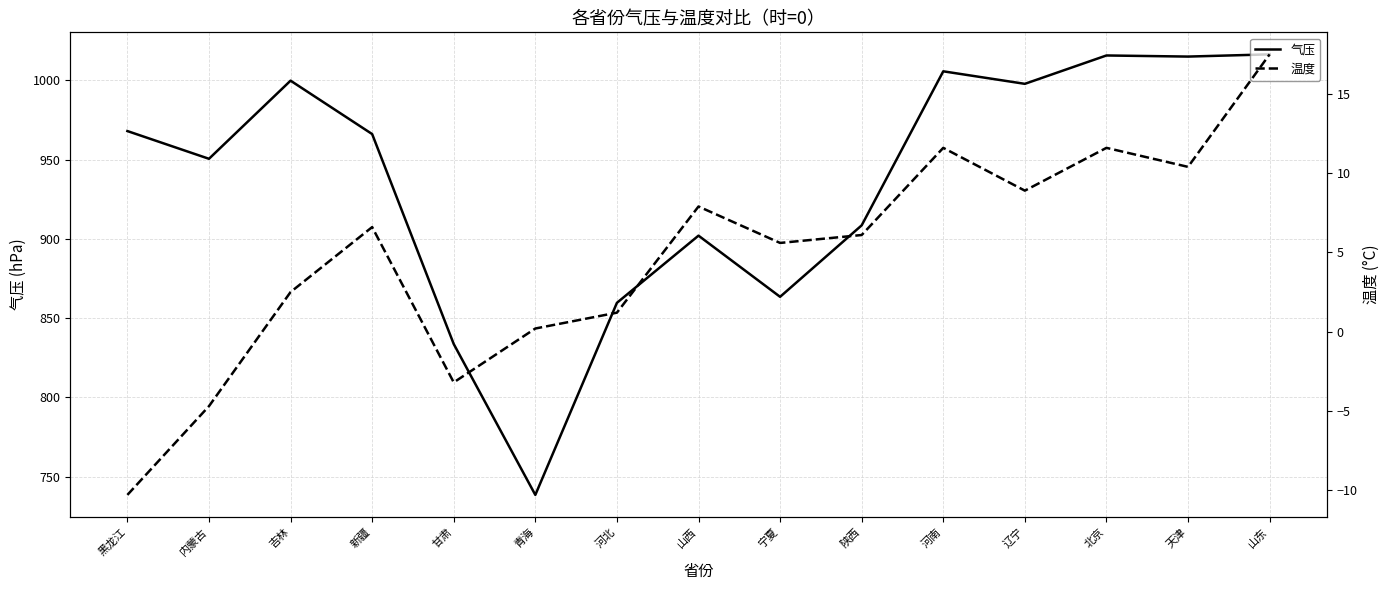

Is it true that 气压 equals 1337.1 at 北京?

False